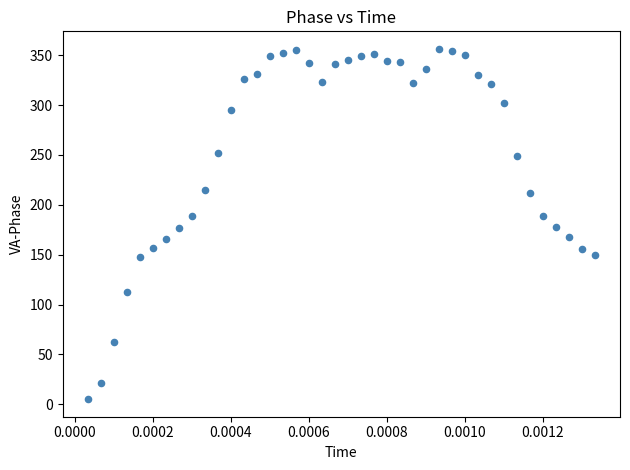

What is the range of Y values (max minus min)?

351.2